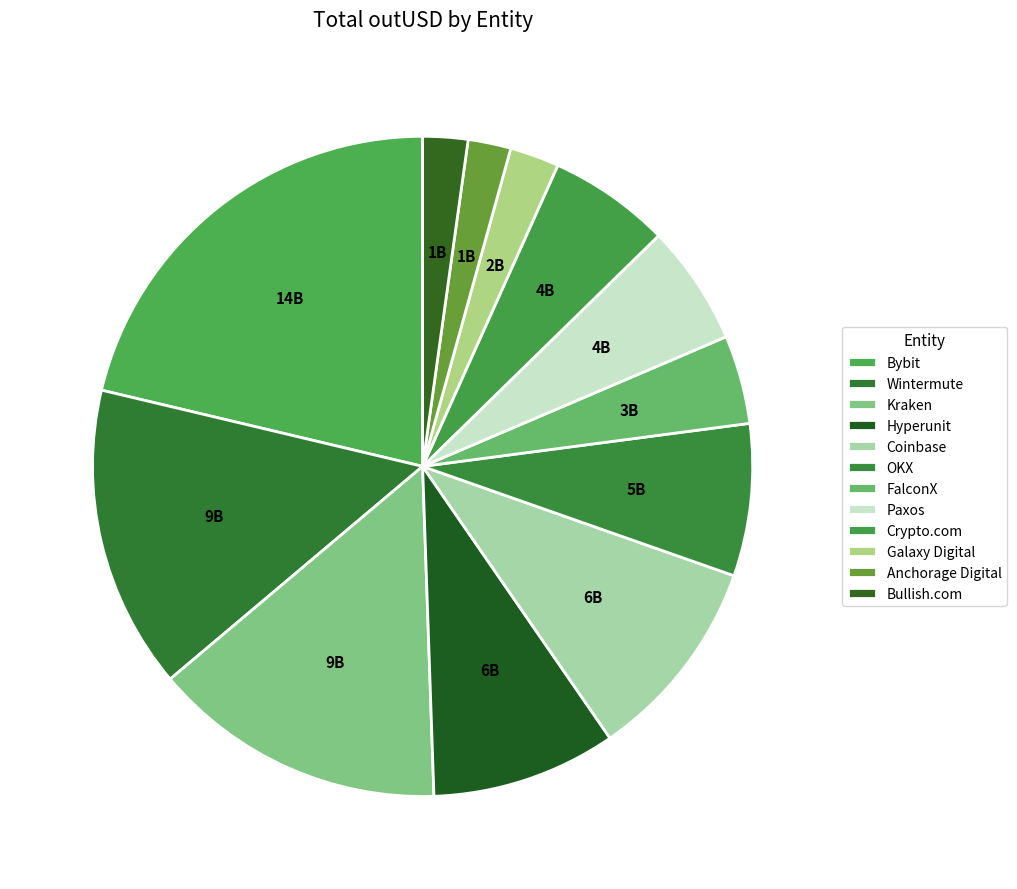

How many slices are in this pie chart?

12